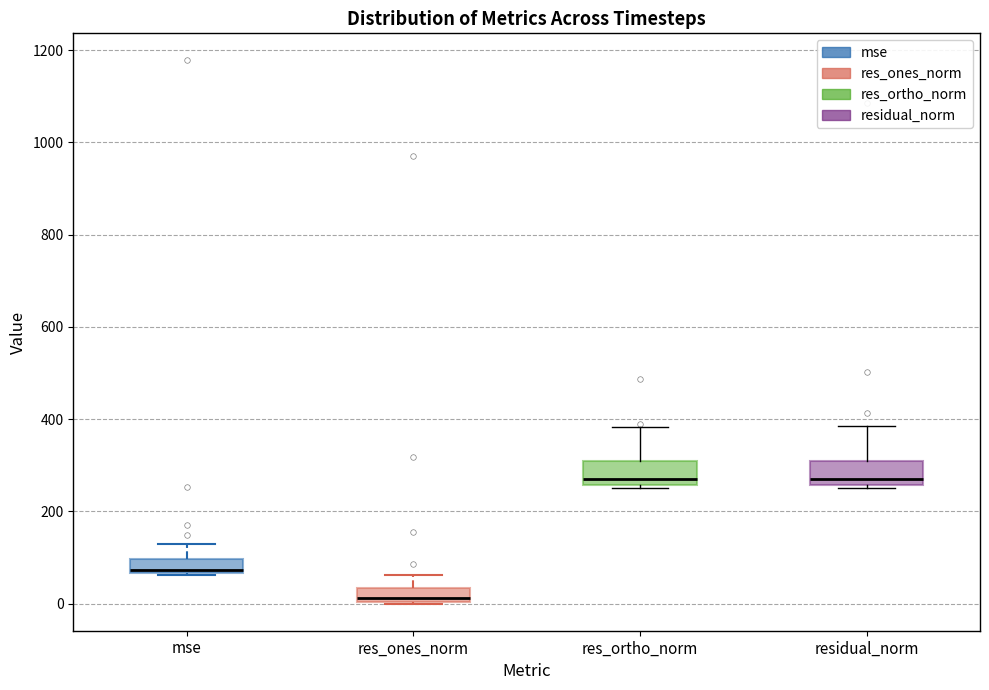

Which box's median line is the lowest?

res_ones_norm